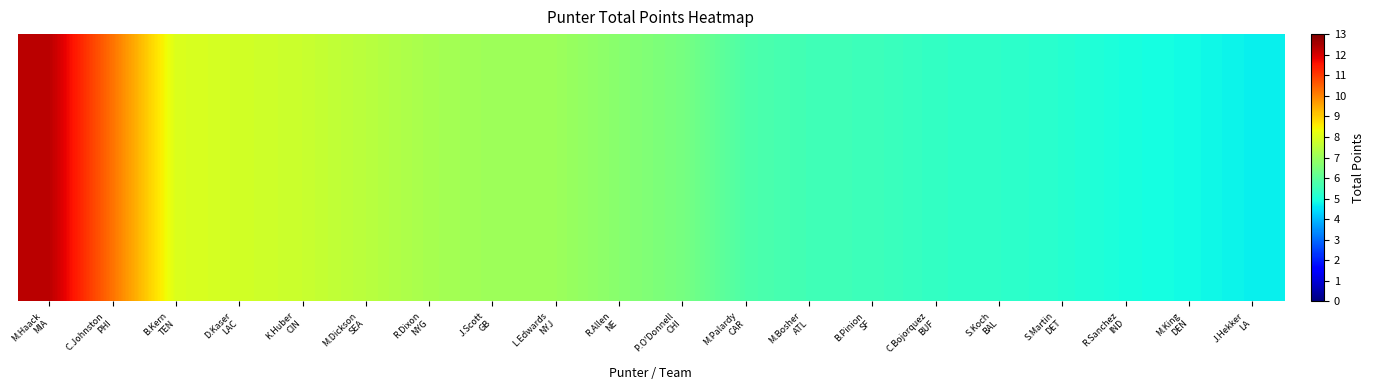

Which category has the lowest value across all series?

J.Hekker
LA